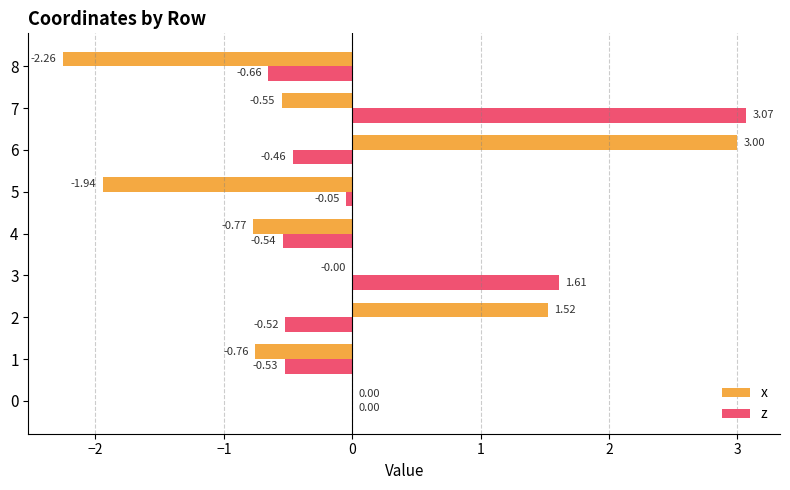

Which series has the largest total across all categories?

z